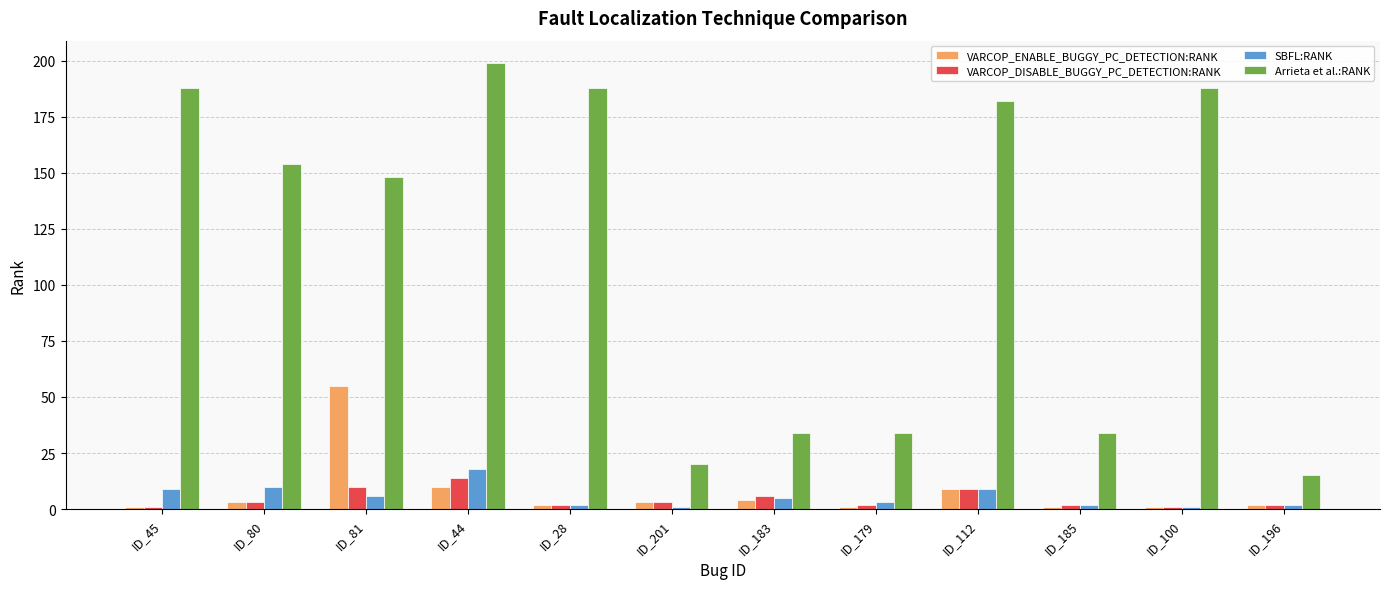

Which label corresponds to the largest value in the chart?

ID_44